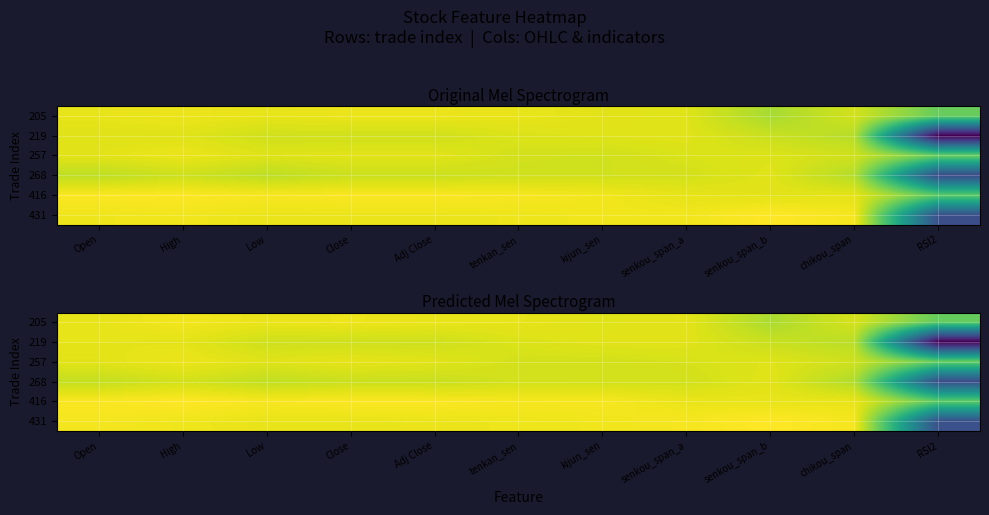

Is the value of 205 at Close greater than the value of 268 at Adj Close?

Yes